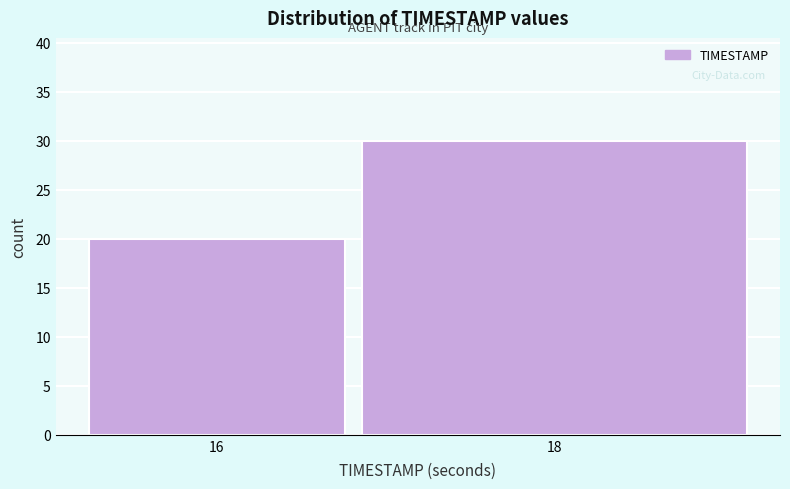

Reading left to right, list all the values displayed in this chart.

20	30